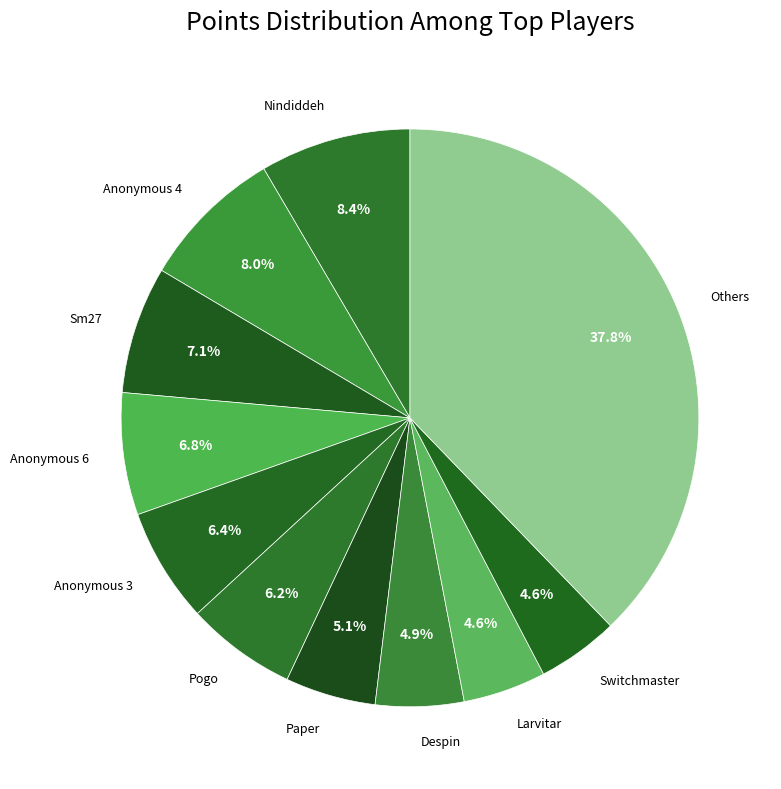

Is there a majority slice in this chart?

No